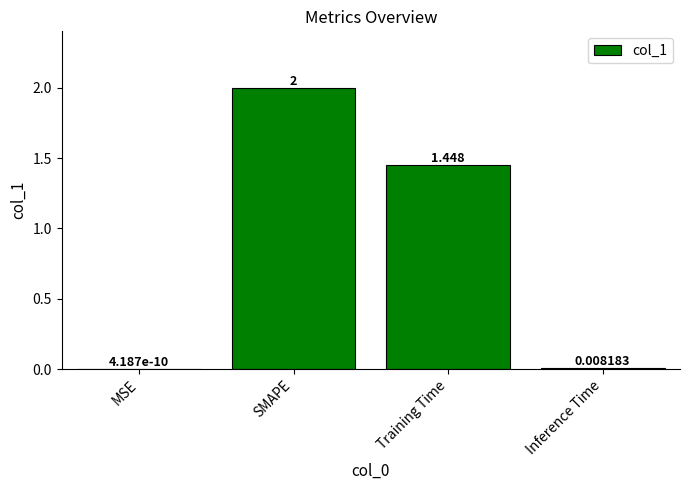

At which label does the data first exceed 1?

SMAPE